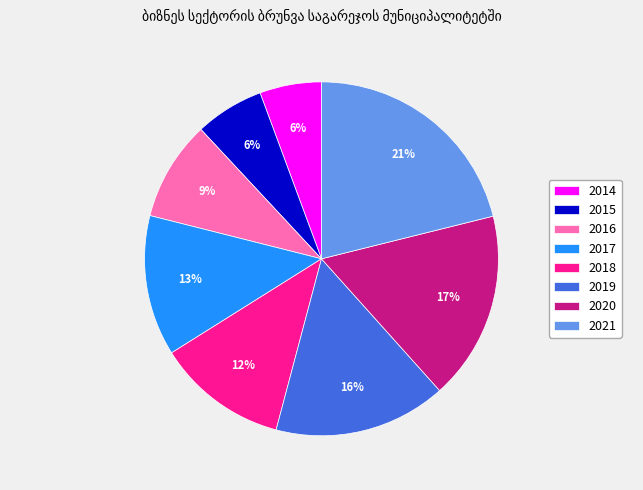

Approximately how many times larger is the value at 2021 compared to 2017?

1.6